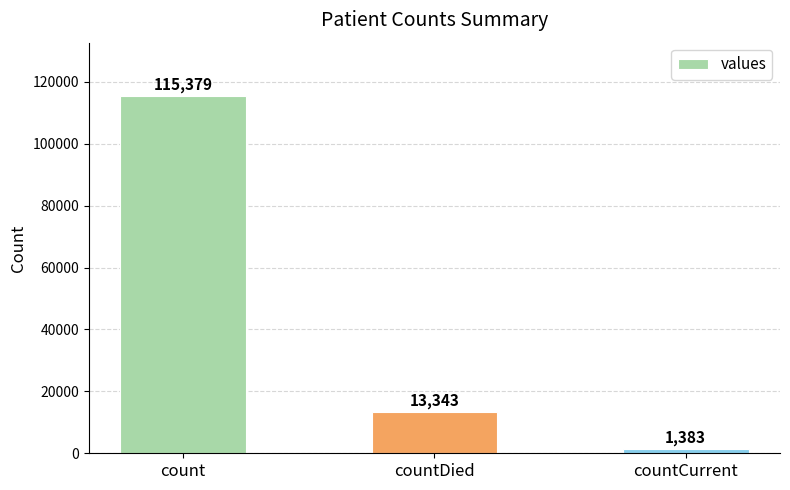

Is it true that the value at count is 41820?

False